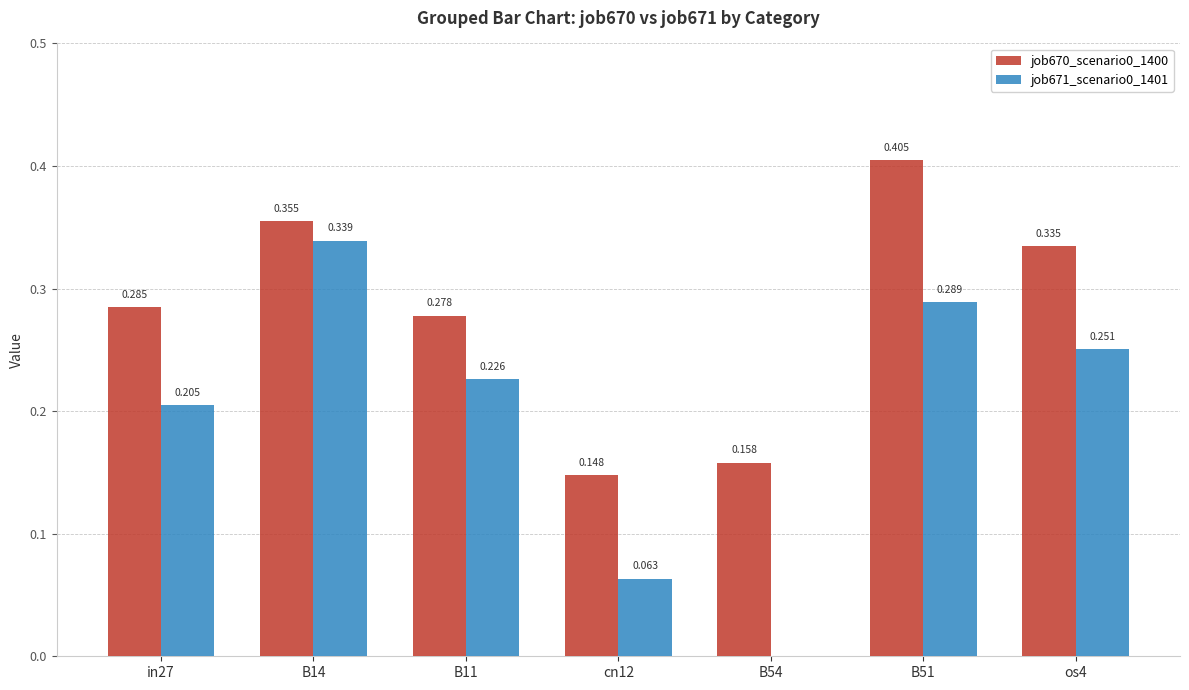

Is the value of job671_scenario0_1401 at B51 greater than the value of job670_scenario0_1400 at in27?

Yes